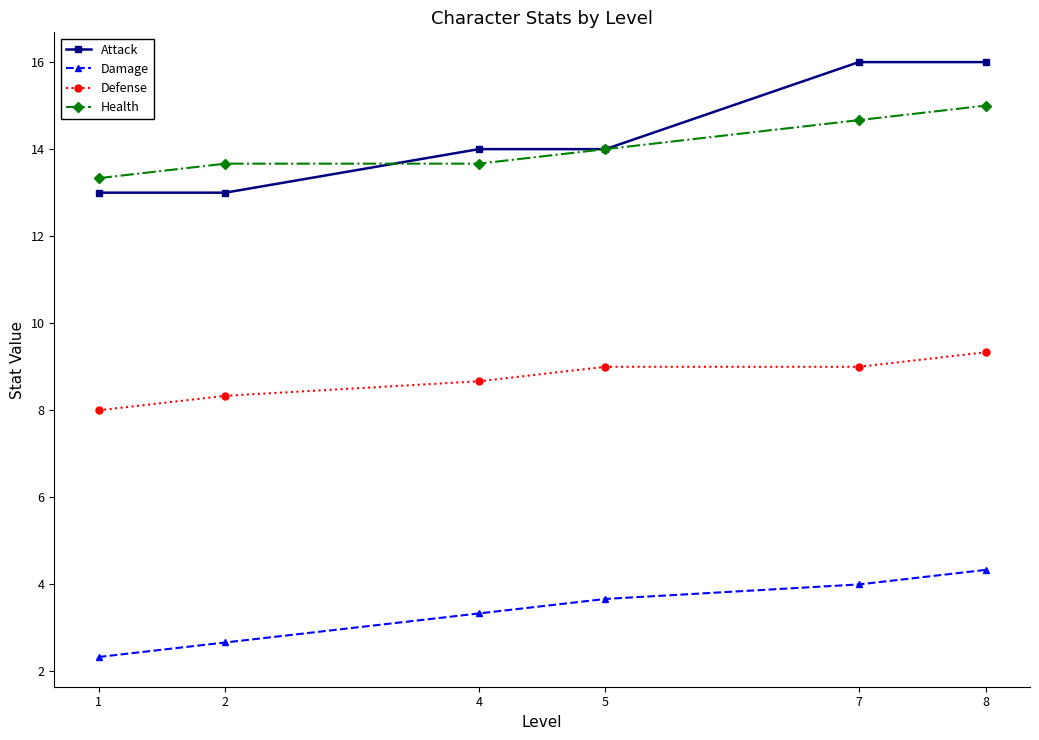

What is the spread (max minus min) of values at 2?

11.0